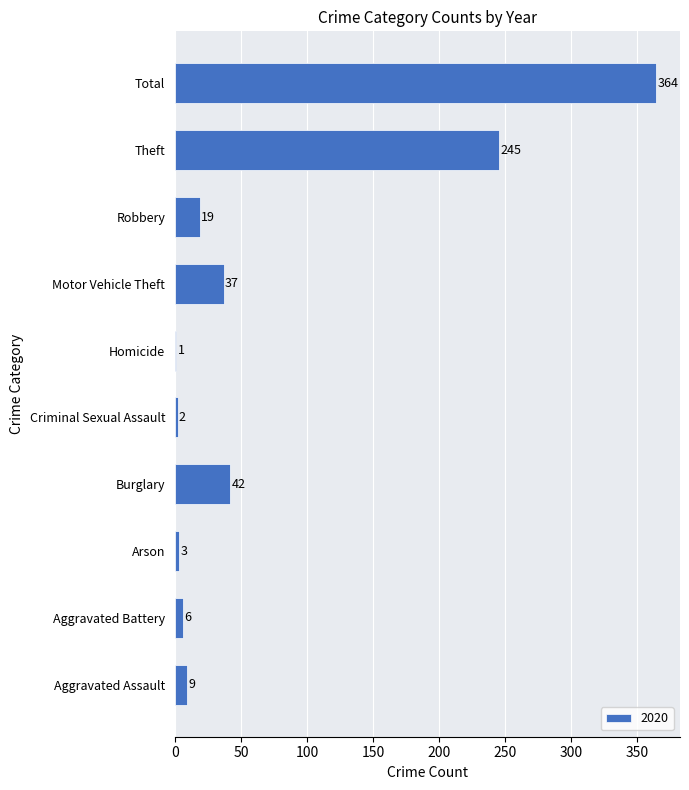

Which has a higher value, Homicide or Arson?

Arson